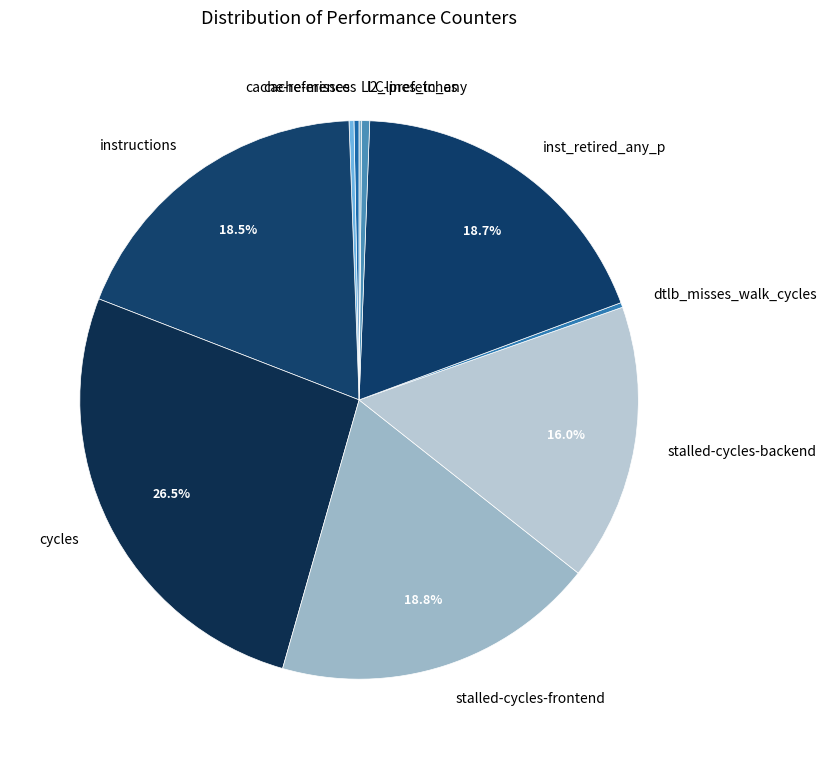

What percentage do instructions and stalled-cycles-frontend together represent?

37.3%